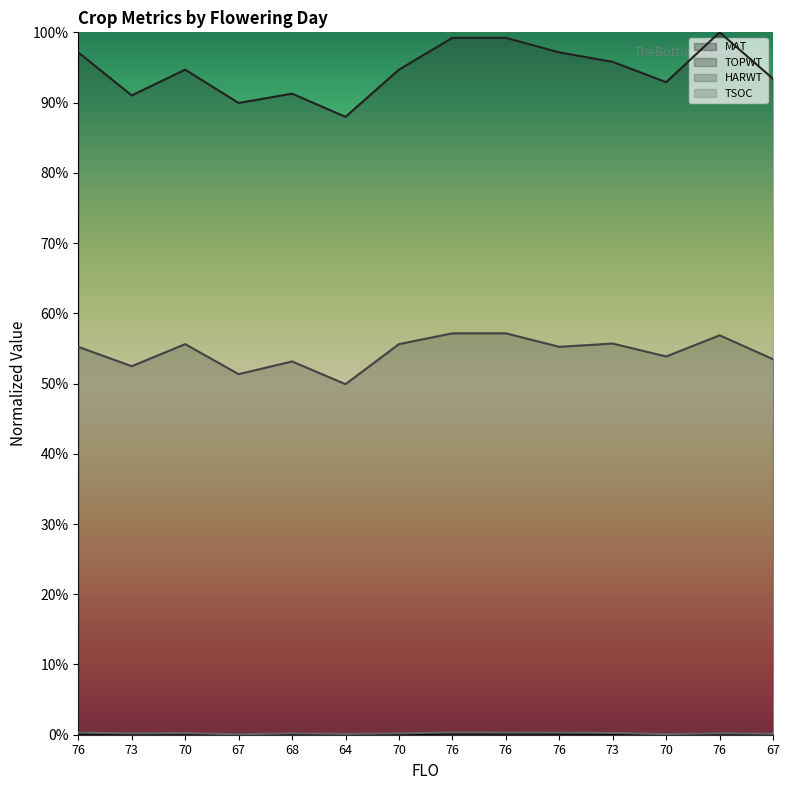

What is the minimum value for HARWT?

0.5